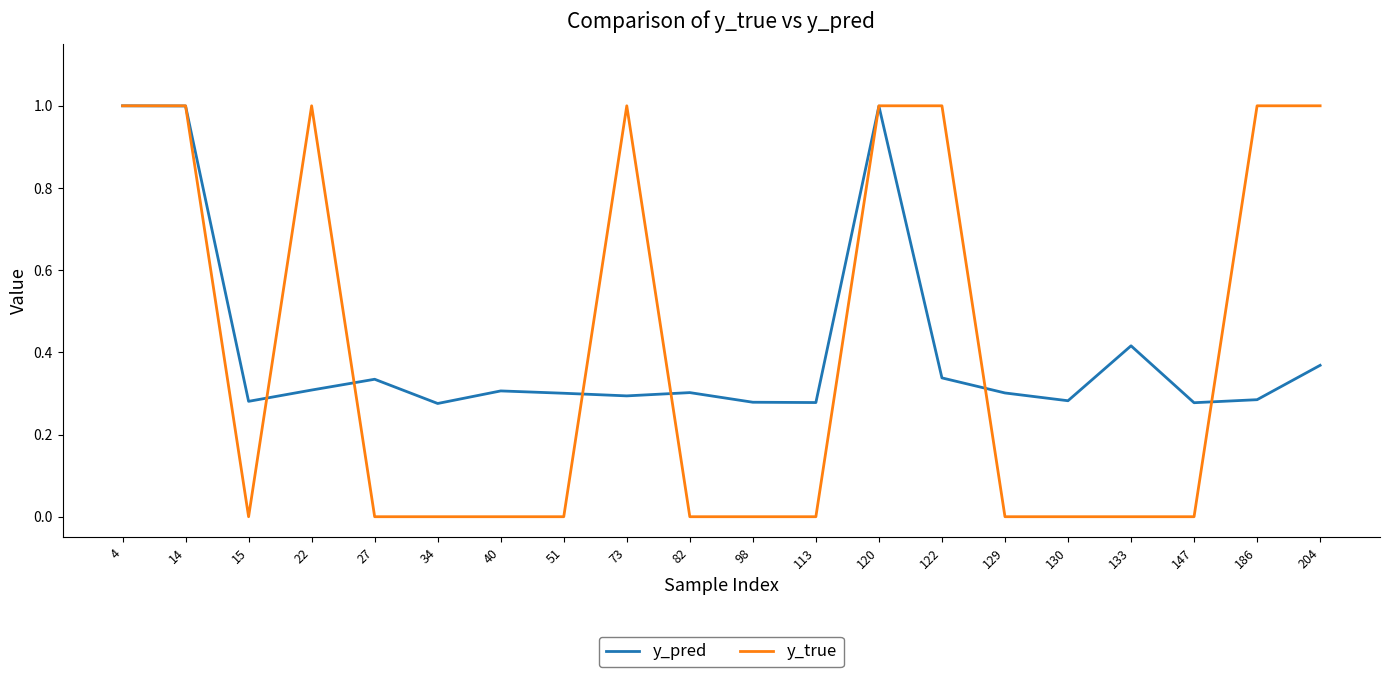

Which series has the largest range (max minus min)?

y_true